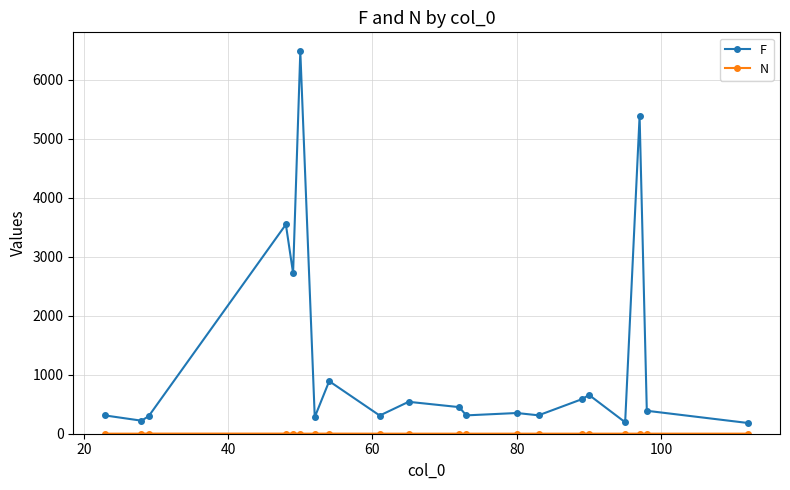

Does the chart have visible grid lines?

Yes